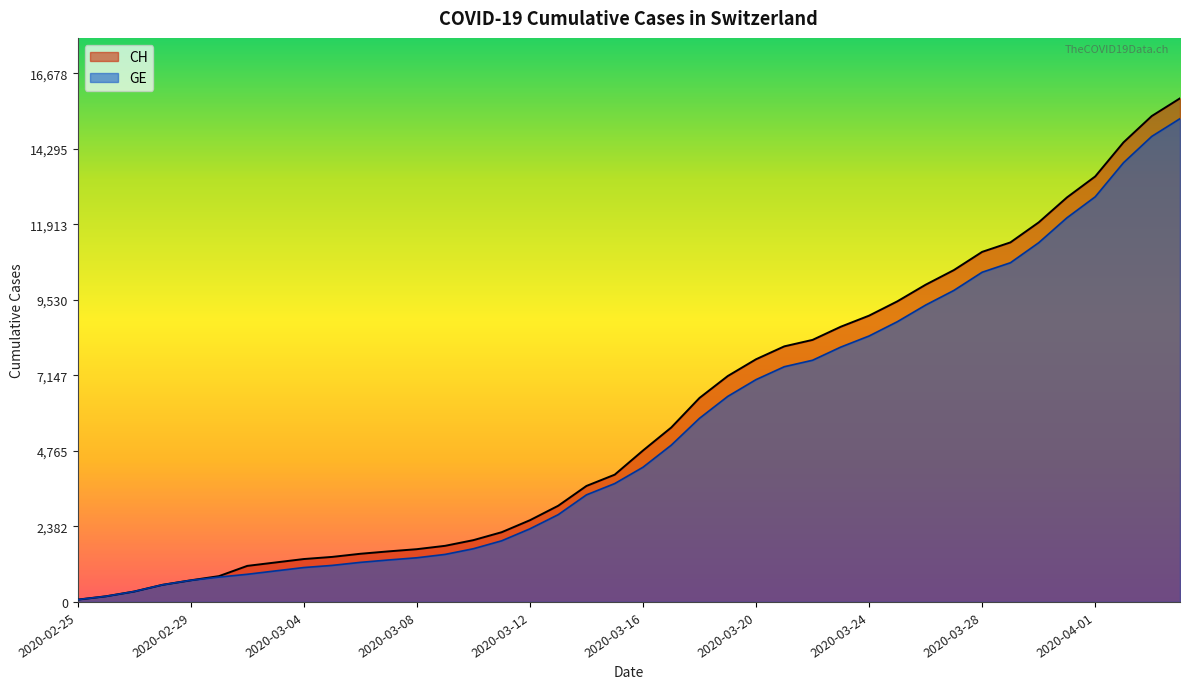

Which series has the largest total across all categories?

CH